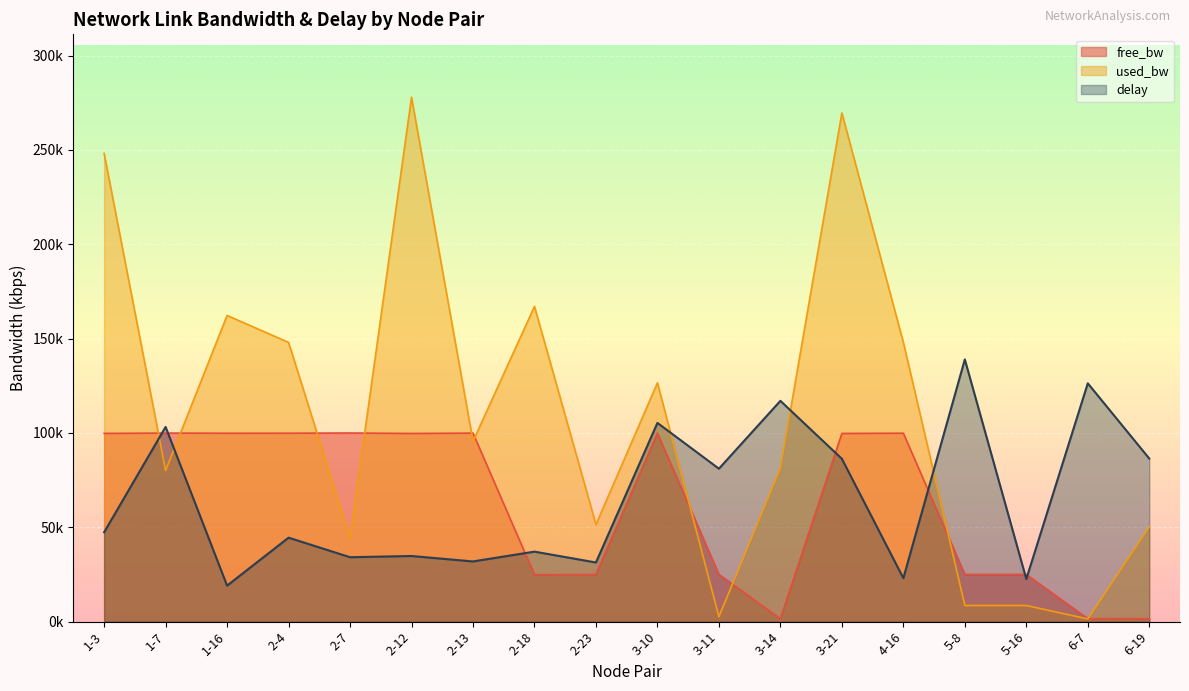

After their last crossing, which series has the higher values: used_bw_scaled or free_bw_scaled?

used_bw_scaled